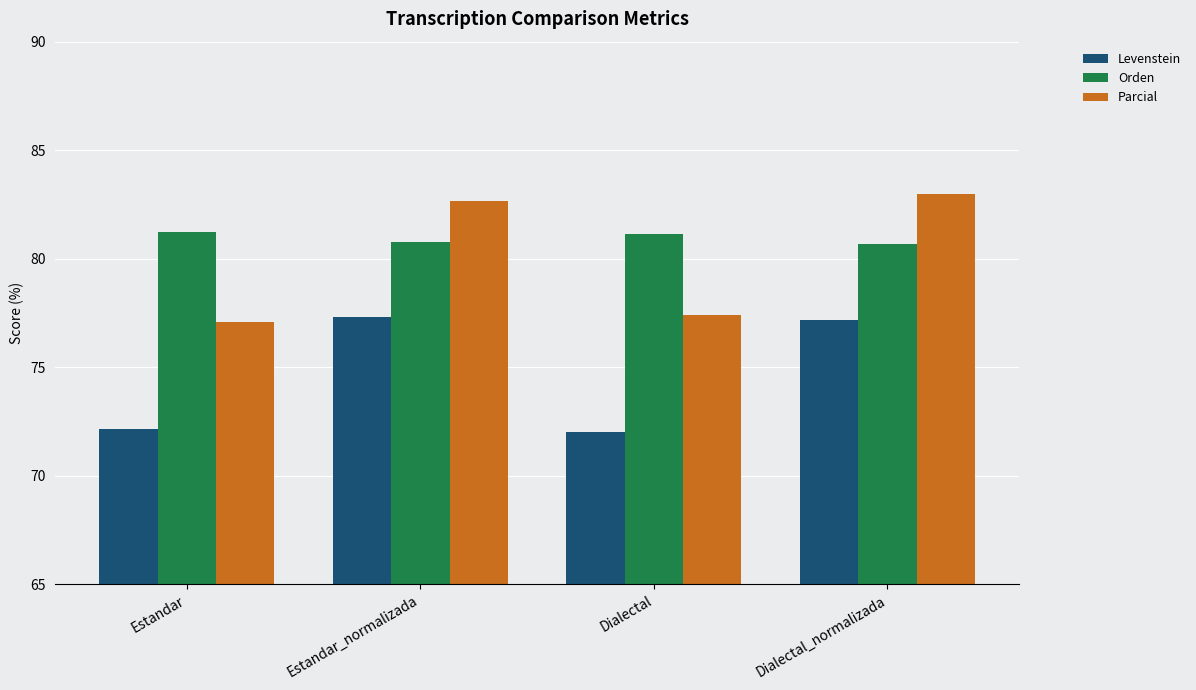

What is the approximate value of Orden at Dialectal?

81.1